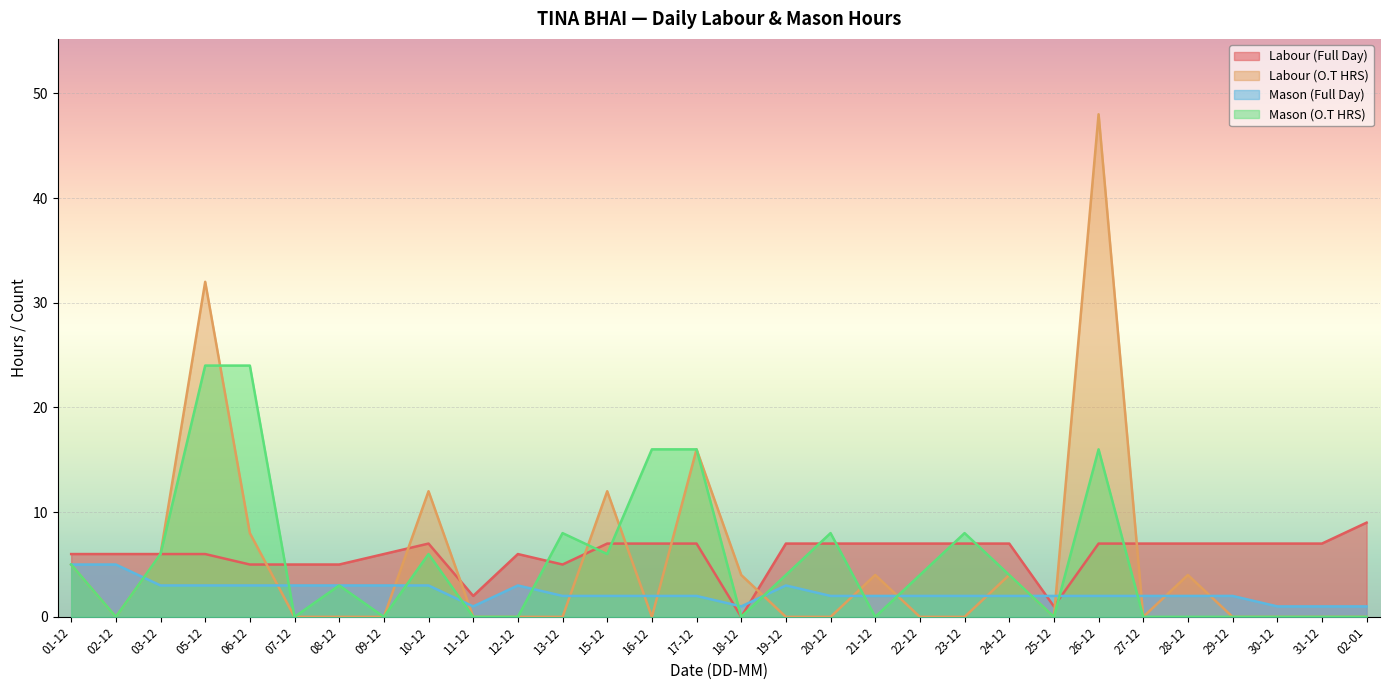

Reading left to right, list all the values displayed in this chart.

Labour (Full Day): 01-12=6	02-12=6	03-12=6	05-12=6	06-12=5	07-12=5	08-12=5	09-12=6	10-12=7	11-12=2	12-12=6	13-12=5	15-12=7	16-12=7	17-12=7	18-12=0	19-12=7	20-12=7	21-12=7	22-12=7	23-12=7	24-12=7	25-12=1	26-12=7	27-12=7	28-12=7	29-12=7	30-12=7	31-12=7	02-01=9
Labour (O.T HRS): 01-12=5	02-12=0	03-12=6	05-12=32	06-12=8	07-12=0	08-12=0	09-12=0	10-12=12	11-12=0	12-12=0	13-12=0	15-12=12	16-12=0	17-12=16	18-12=4	19-12=0	20-12=0	21-12=4	22-12=0	23-12=0	24-12=4	25-12=0	26-12=48	27-12=0	28-12=4	29-12=0	30-12=0	31-12=0	02-01=0
Mason (Full Day): 01-12=5	02-12=5	03-12=3	05-12=3	06-12=3	07-12=3	08-12=3	09-12=3	10-12=3	11-12=1	12-12=3	13-12=2	15-12=2	16-12=2	17-12=2	18-12=1	19-12=3	20-12=2	21-12=2	22-12=2	23-12=2	24-12=2	25-12=2	26-12=2	27-12=2	28-12=2	29-12=2	30-12=1	31-12=1	02-01=1
Mason (O.T HRS): 01-12=5	02-12=0	03-12=6	05-12=24	06-12=24	07-12=0	08-12=3	09-12=0	10-12=6	11-12=0	12-12=0	13-12=8	15-12=6	16-12=16	17-12=16	18-12=0	19-12=4	20-12=8	21-12=0	22-12=4	23-12=8	24-12=4	25-12=0	26-12=16	27-12=0	28-12=0	29-12=0	30-12=0	31-12=0	02-01=0